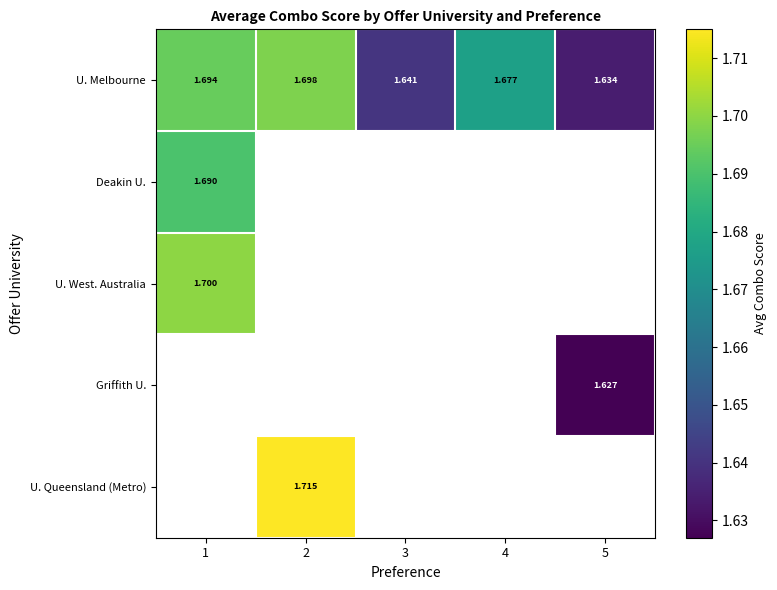

At which label does U. West. Australia reach its peak?

1